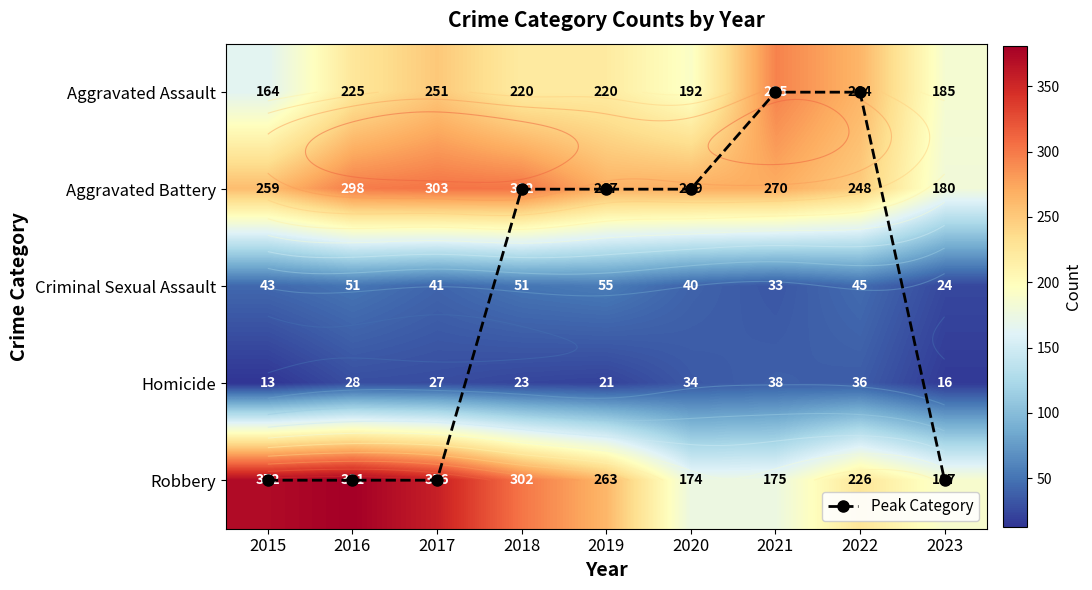

True or false: Criminal Sexual Assault has a value of 45 at 2022.

True